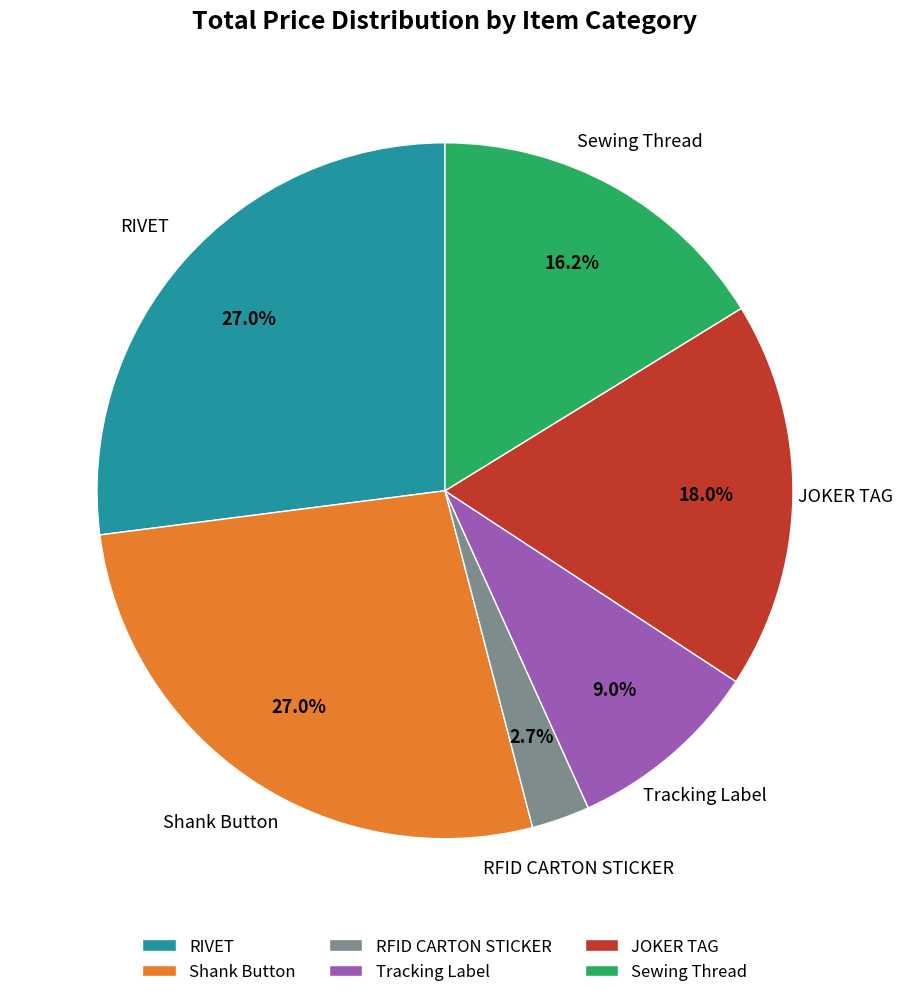

Which category has the smallest portion of the pie?

RFID CARTON STICKER